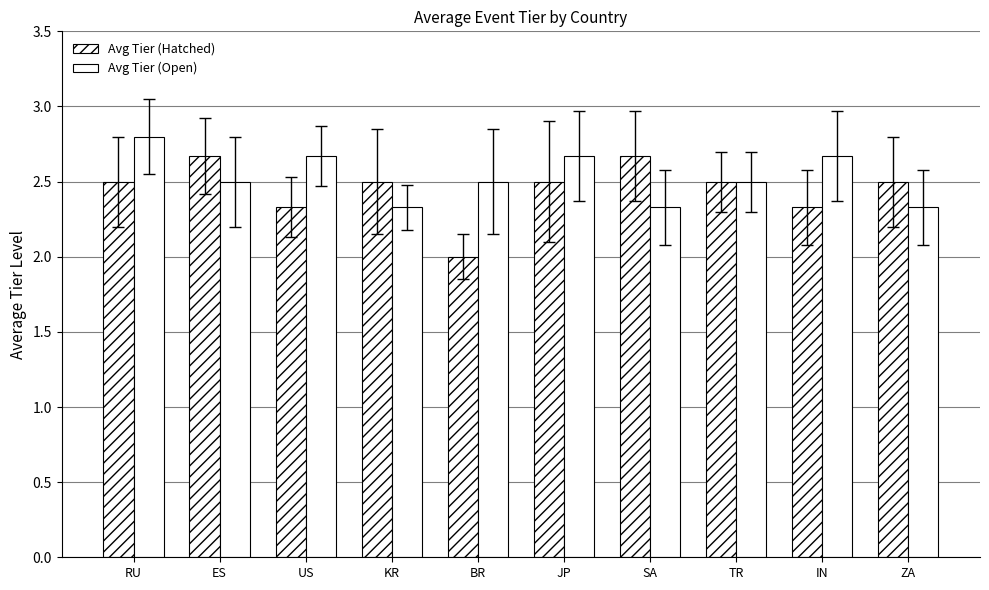

Reading right to left, transcribe all the data shown in this chart.

Avg Tier (Hatched): 2.5	2.3	2.5	2.7	2.5	2.0	2.5	2.3	2.7	2.5
Avg Tier (Open): 2.3	2.7	2.5	2.3	2.7	2.5	2.3	2.7	2.5	2.8